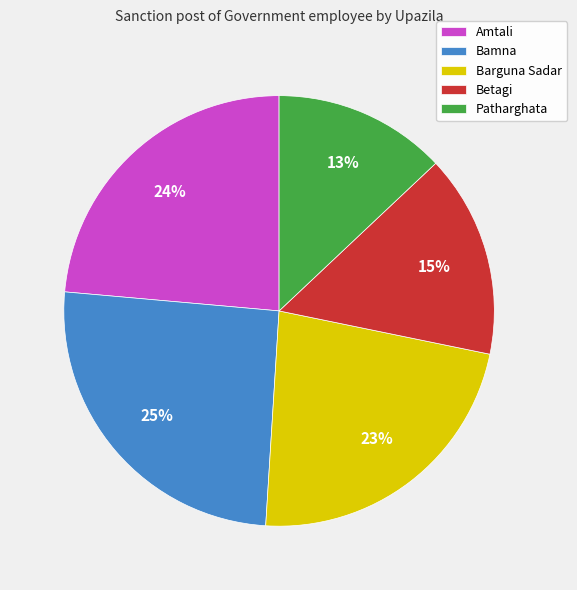

Is Betagi the majority of the pie?

No